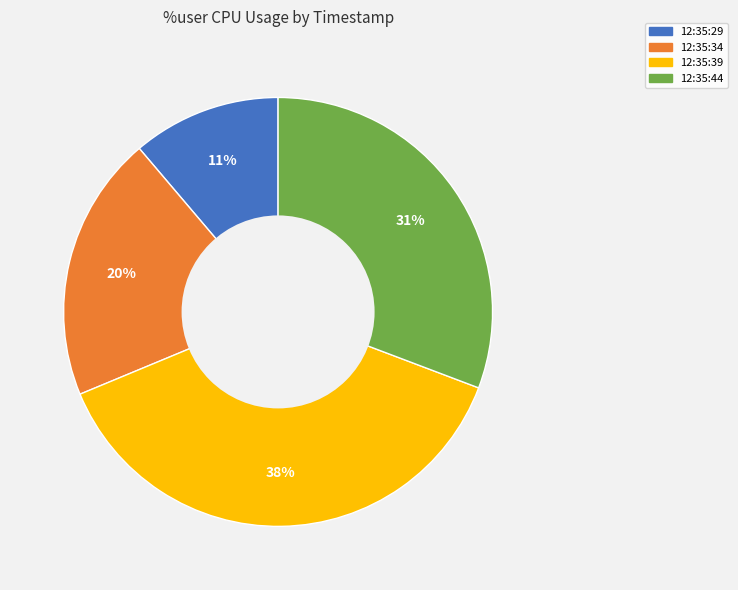

To the nearest percent, what percentage of the pie is 12:35:44?

31%